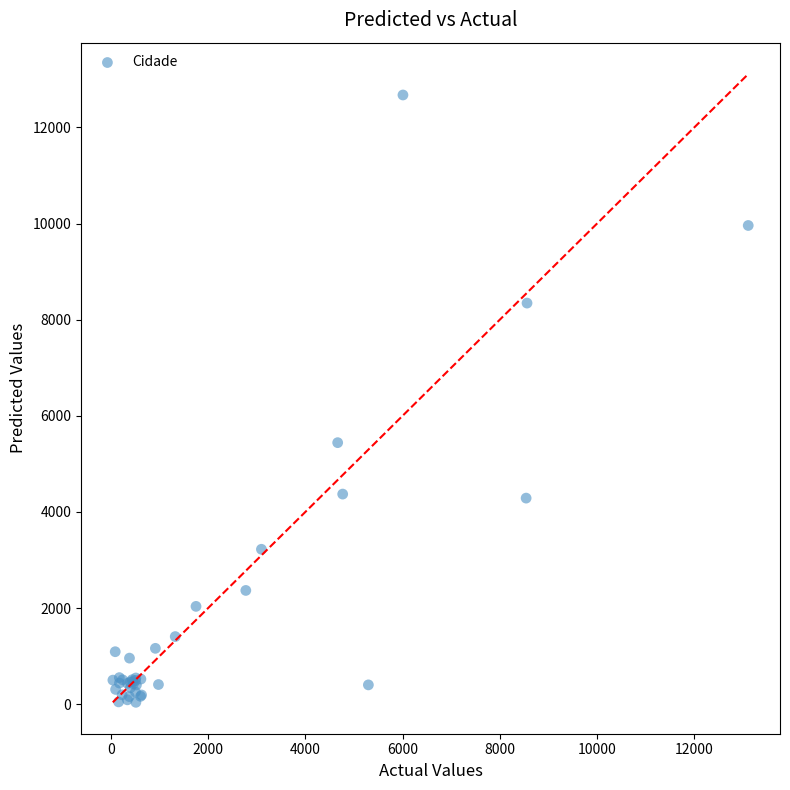

What Y value in the scatter plot is closest to 6357?

5441.4